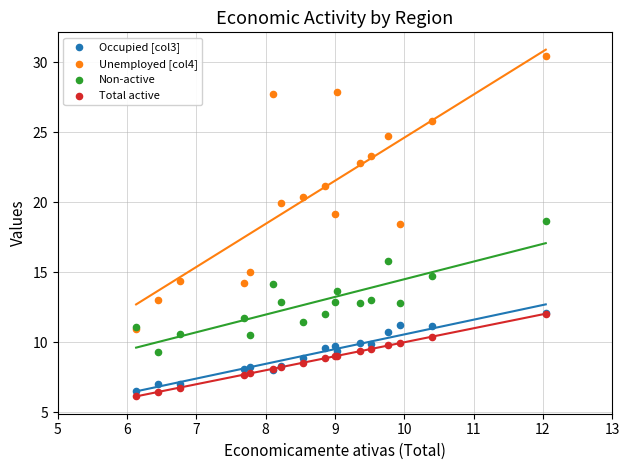

Which series contains the lowest Y value?

Total active